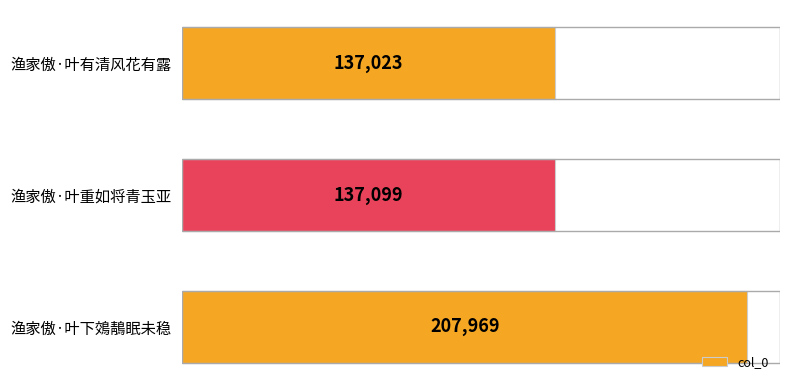

Reading top to bottom, list all the values displayed in this chart.

渔家傲·叶有清风花有露=137023	渔家傲·叶重如将青玉亚=137099	渔家傲·叶下鵁鶄眠未稳=207969